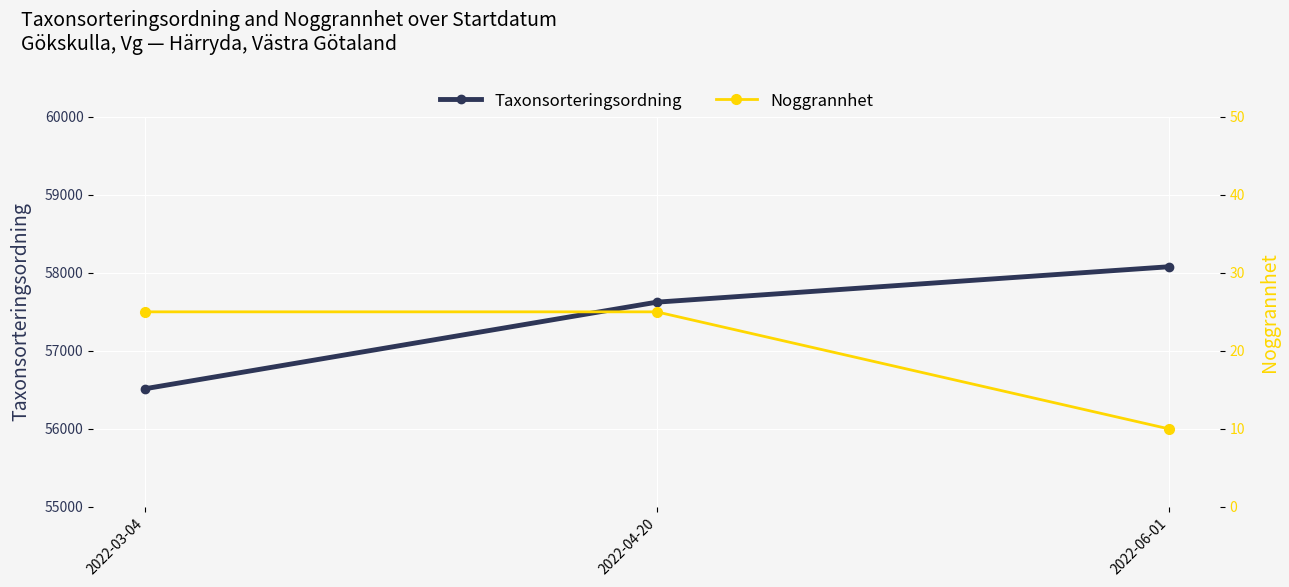

How many lines are shown in the chart?

2